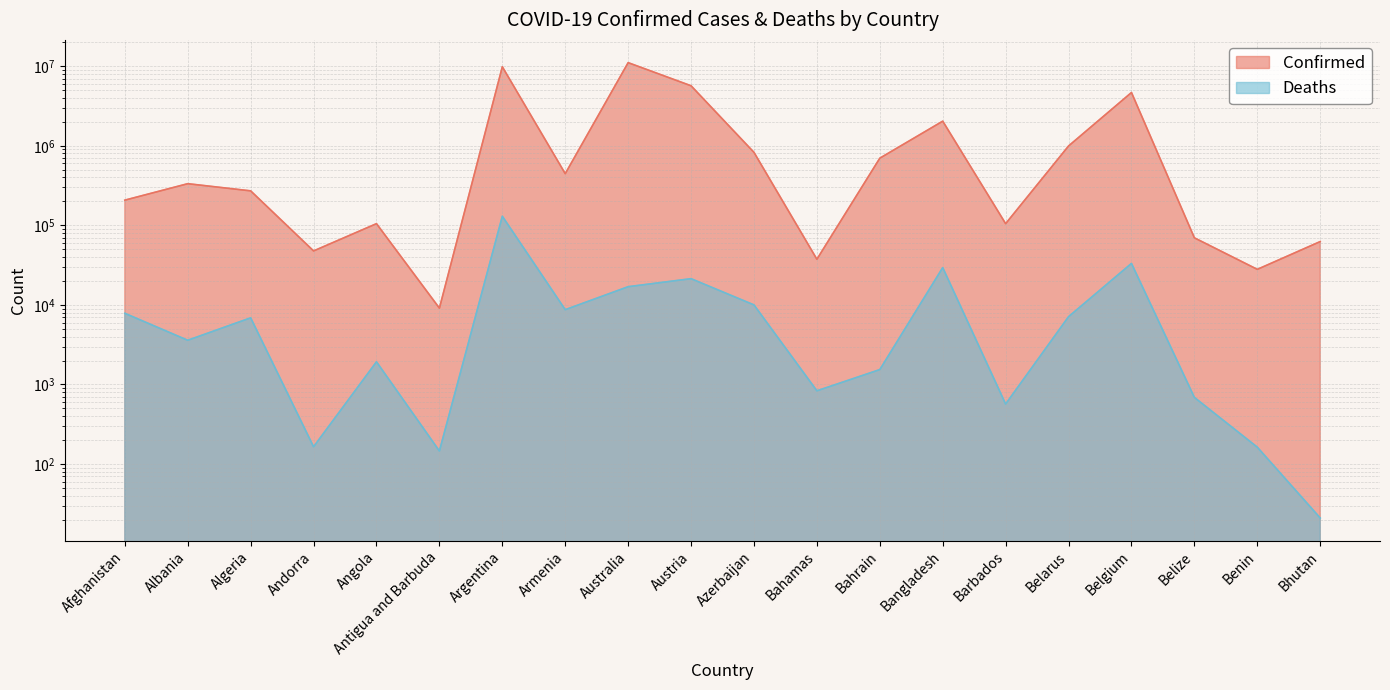

Reading left to right, extract all data points from this chart.

Confirmed: Afghanistan=207262	Albania=333731	Algeria=271193	Andorra=47686	Angola=104973	Antigua and Barbuda=9106	Argentina=9829236	Armenia=445881	Australia=11074949	Austria=5672998	Azerbaijan=825821	Bahamas=37491	Bahrain=698183	Bangladesh=2037011	Barbados=104944	Belarus=994037	Belgium=4668248	Belize=69675	Benin=27982	Bhutan=62524
Deaths: Afghanistan=7845	Albania=3595	Algeria=6881	Andorra=165	Angola=1928	Antigua and Barbuda=146	Argentina=130080	Armenia=8712	Australia=16940	Austria=21360	Azerbaijan=10002	Bahamas=833	Bahrain=1539	Bangladesh=29438	Barbados=568	Belarus=7118	Belgium=33228	Belize=688	Benin=163	Bhutan=21